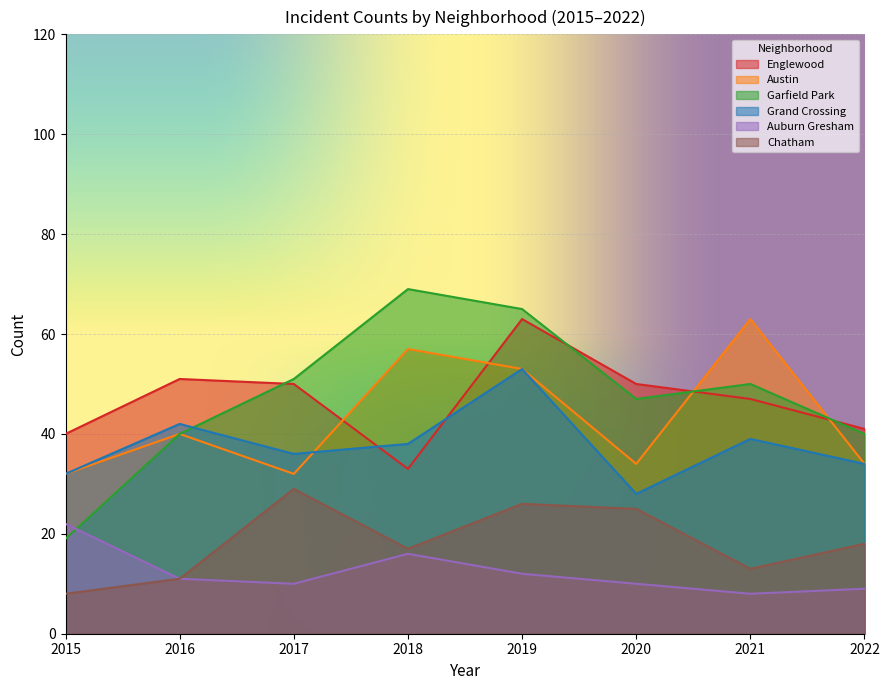

List the series in order of their peak value, highest first.

Garfield Park, Englewood, Austin, Grand Crossing, Chatham, Auburn Gresham